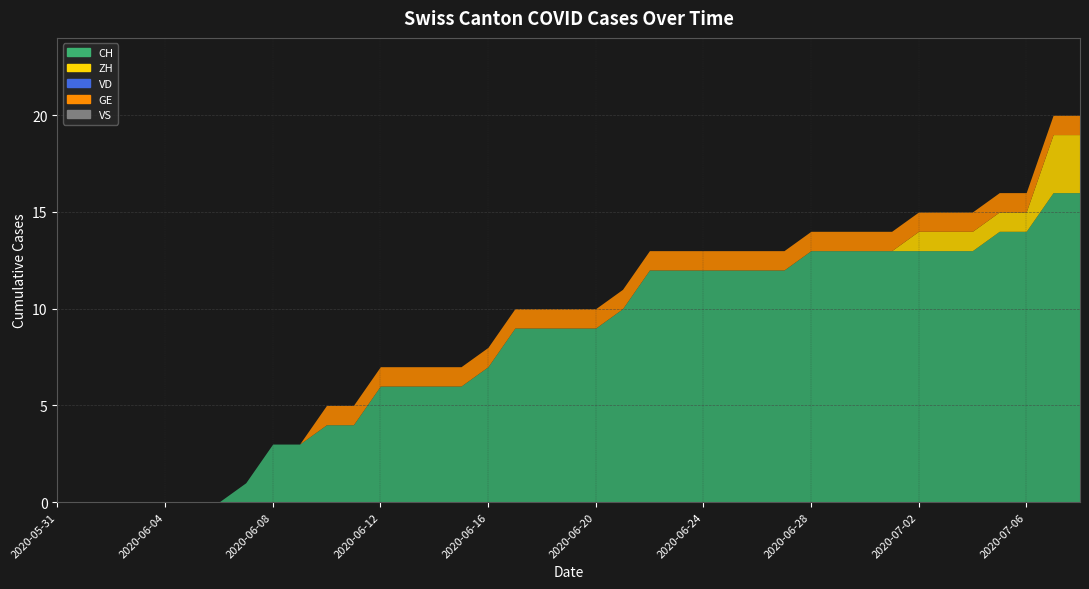

True or false: VS and GE cross at least once.

False